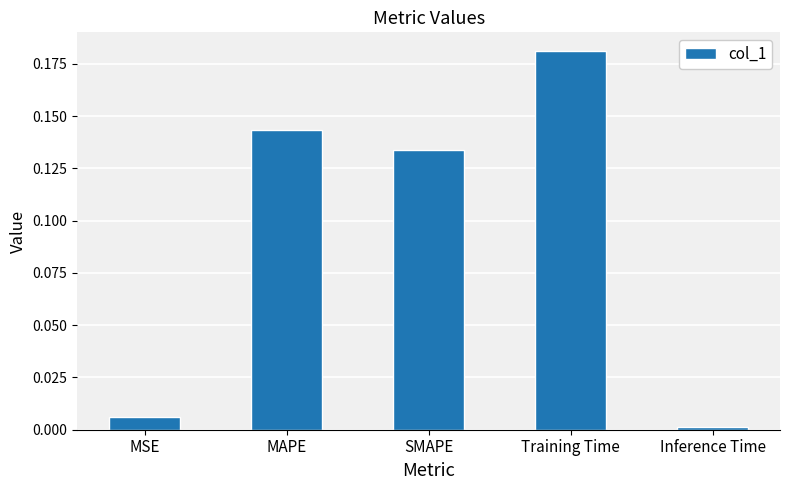

The chart shows a value of 0.0 at MSE. True or false?

True